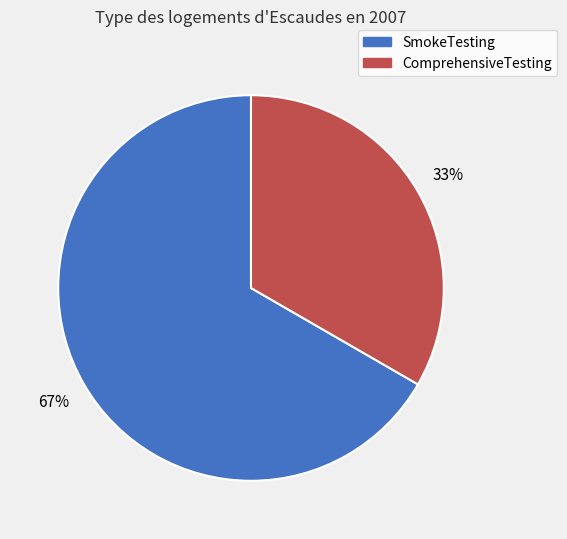

To the nearest percent, what is the average slice percentage?

50%